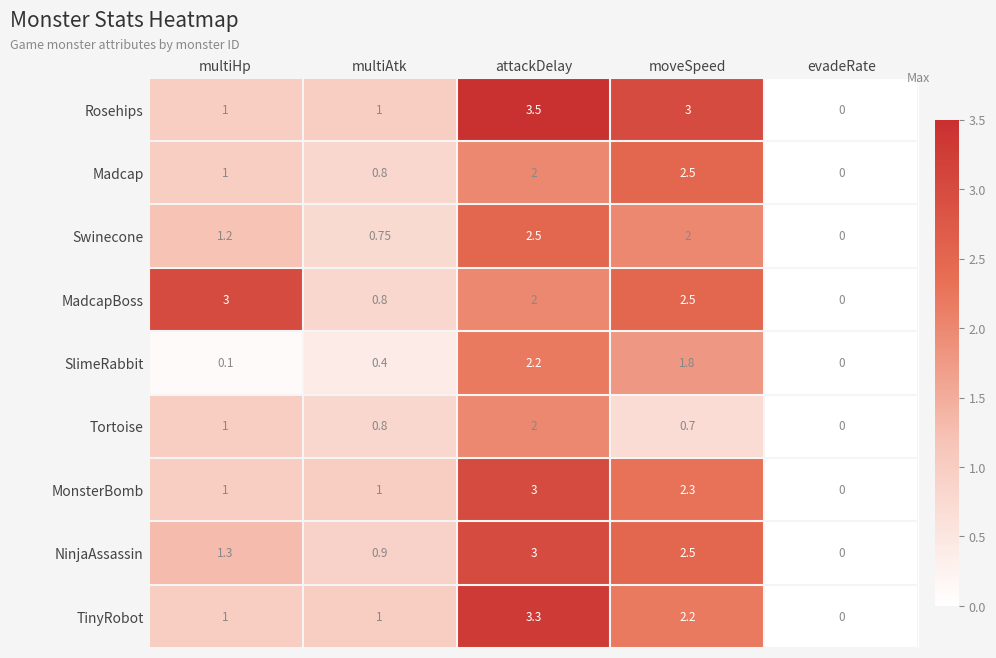

At which label is Madcap closest to 1?

multiHp